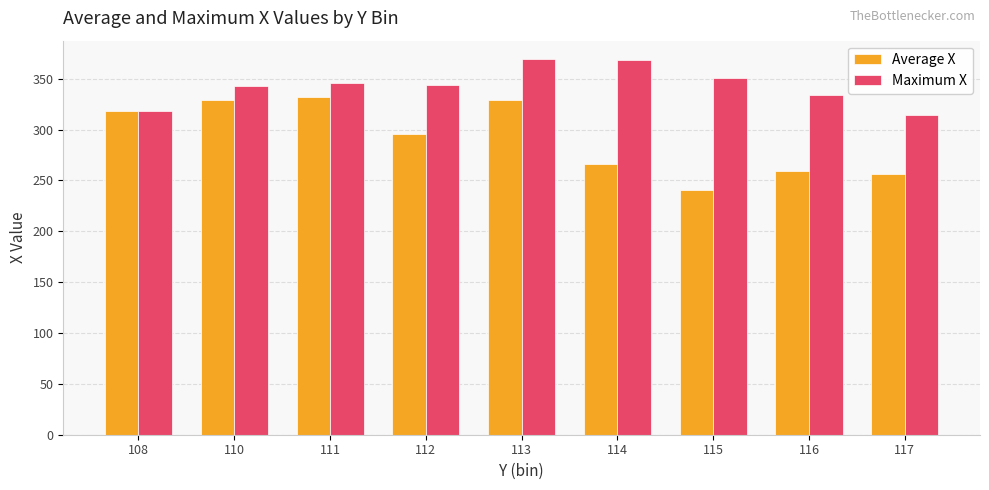

What is the spread (max minus min) of values at 114?

101.9